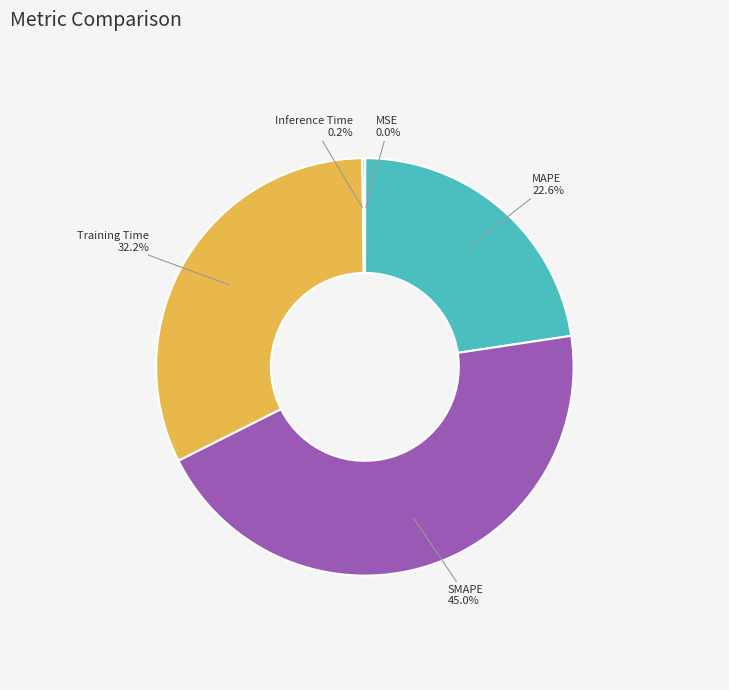

Is there any slice that represents more than half of the pie?

No